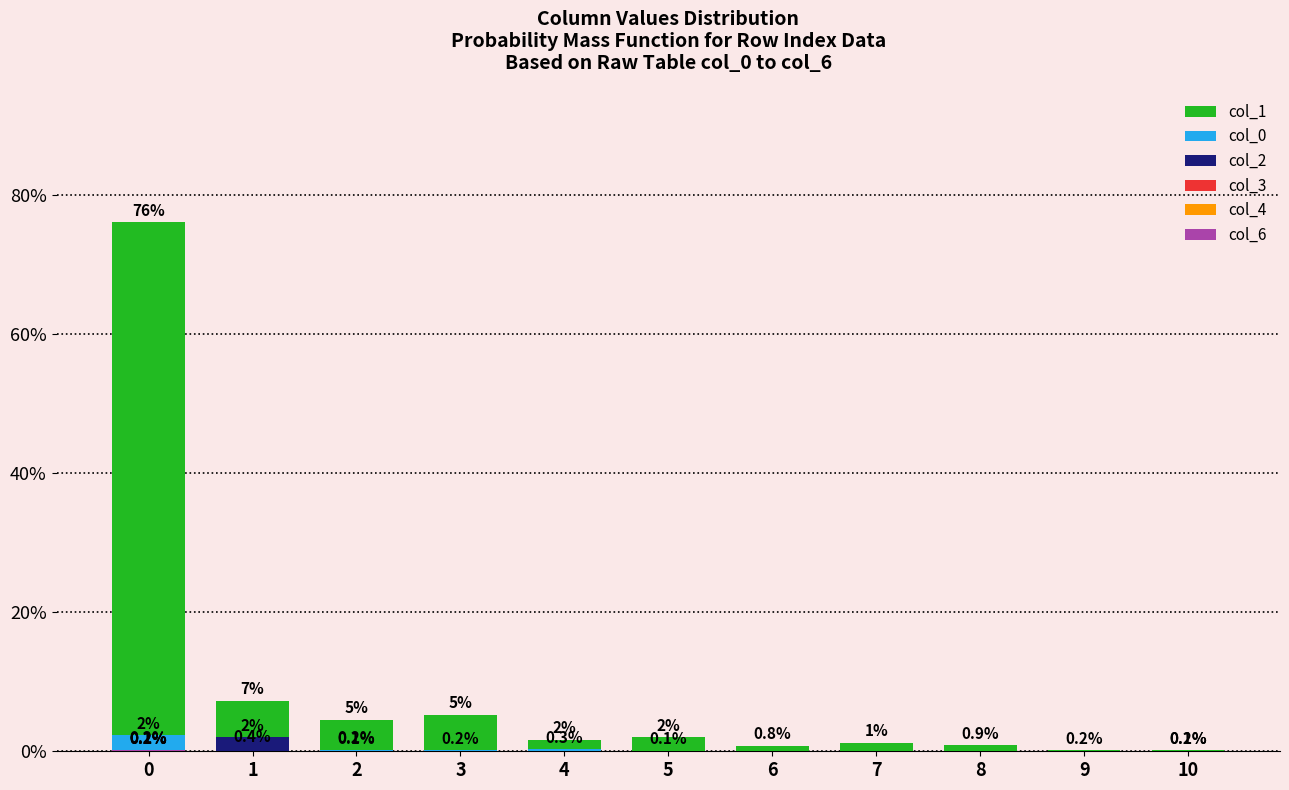

The value of col_0 at 4 is 0.1. True or false?

False